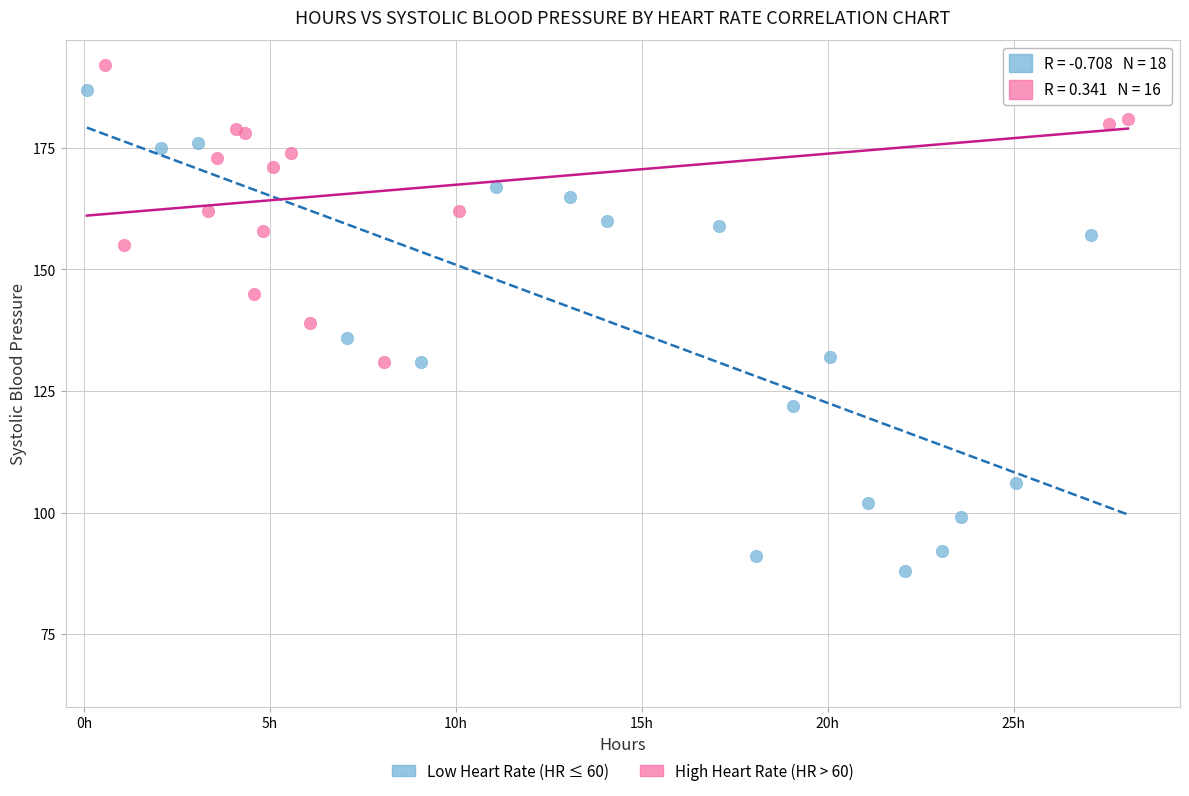

Which series has the widest spread of Y values?

Low Heart Rate (HR ≤ 60)